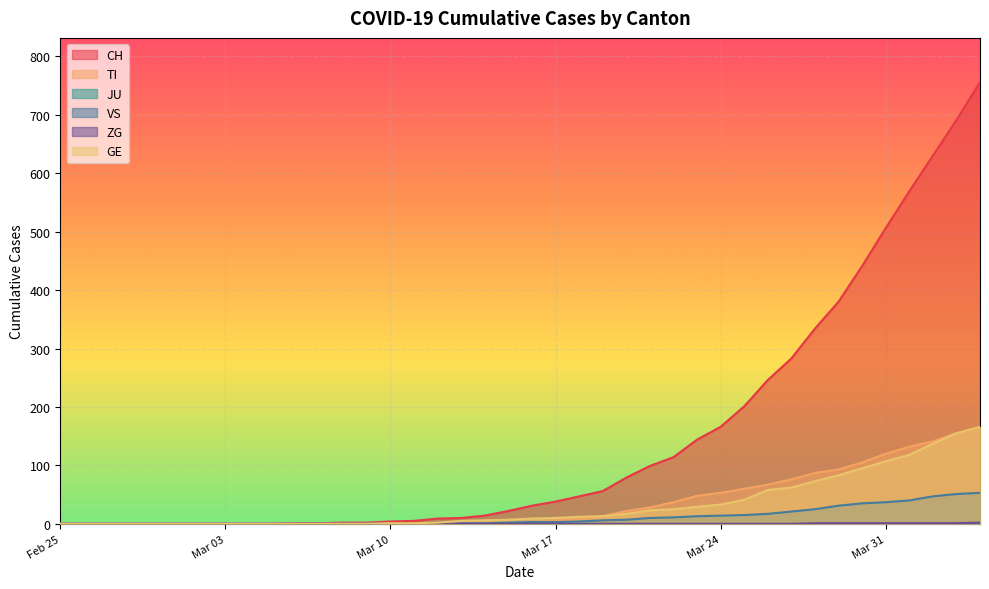

At which category is the sum across all series the highest?

2020-04-04